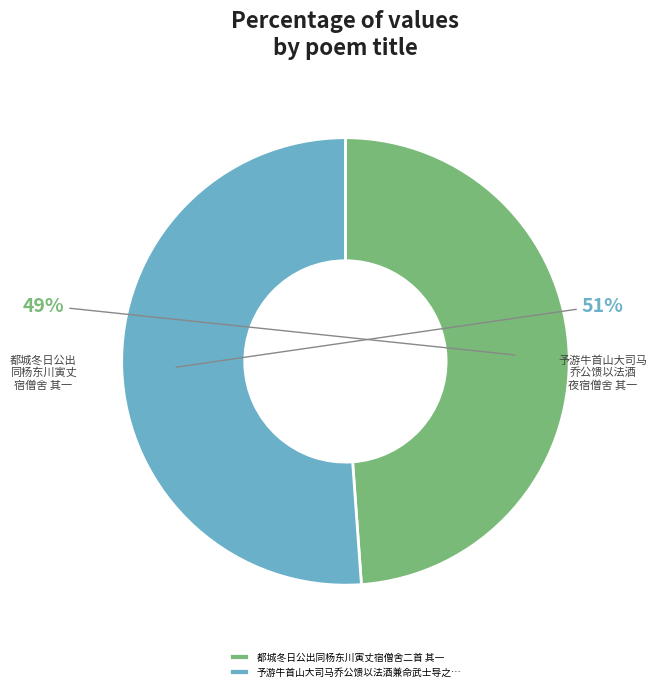

Is the sum of 予游牛首山大司马乔公馈以法酒兼命武士导之… and 都城冬日公出同杨东川寅丈宿僧舍二首 其一 greater than half?

Yes